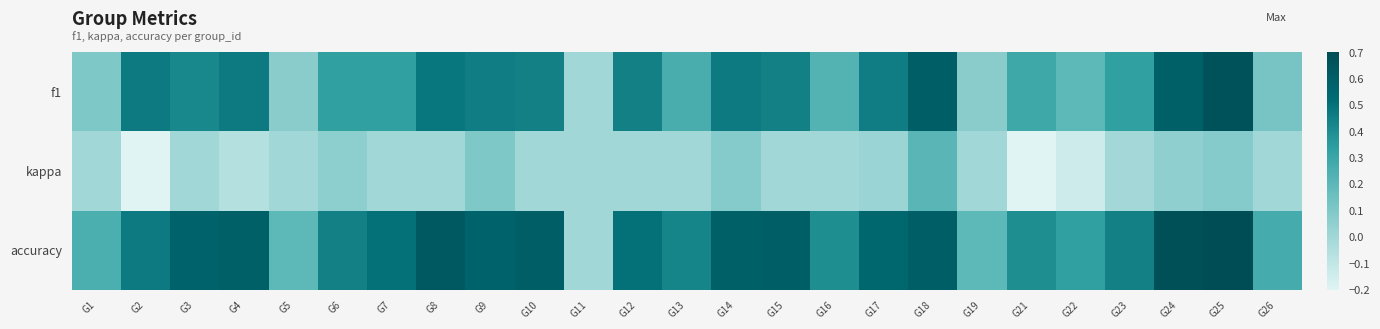

Reading right to left, extract all data points from this chart.

f1: G26=0.1	G25=0.7	G24=0.6	G23=0.3	G22=0.2	G21=0.3	G19=0.1	G18=0.6	G17=0.5	G16=0.2	G15=0.5	G14=0.5	G13=0.3	G12=0.5	G11=0.0	G10=0.5	G9=0.5	G8=0.5	G7=0.3	G6=0.3	G5=0.1	G4=0.5	G3=0.4	G2=0.5	G1=0.1
kappa: G26=0.0	G25=0.1	G24=0.1	G23=-0.0	G22=-0.1	G21=-0.2	G19=0.0	G18=0.2	G17=0.0	G16=0.0	G15=0.0	G14=0.1	G13=0.0	G12=0.0	G11=0.0	G10=0.0	G9=0.1	G8=0.0	G7=0.0	G6=0.1	G5=0.0	G4=-0.1	G3=0.0	G2=-0.2	G1=0.0
accuracy: G26=0.3	G25=0.7	G24=0.7	G23=0.5	G22=0.3	G21=0.4	G19=0.2	G18=0.6	G17=0.6	G16=0.4	G15=0.6	G14=0.6	G13=0.4	G12=0.5	G11=0.0	G10=0.6	G9=0.6	G8=0.6	G7=0.5	G6=0.5	G5=0.2	G4=0.6	G3=0.6	G2=0.5	G1=0.2